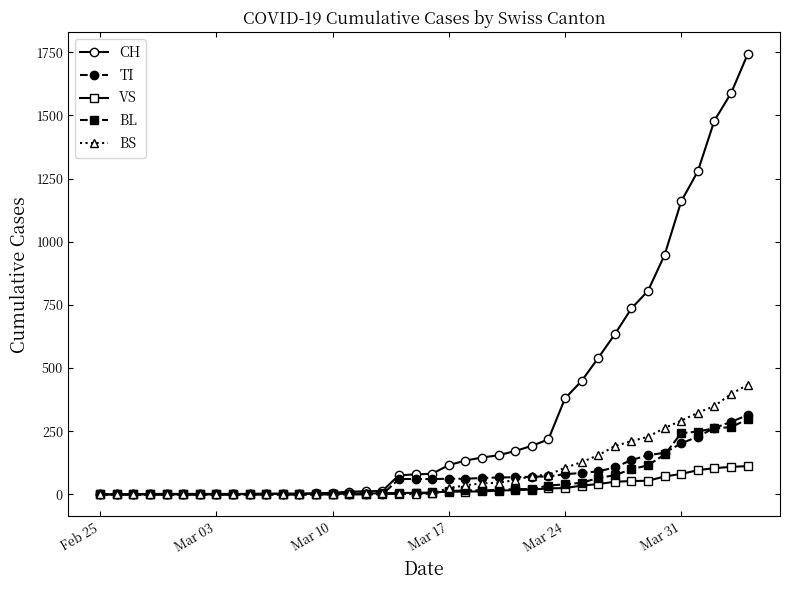

Which series has the largest total across all categories?

CH